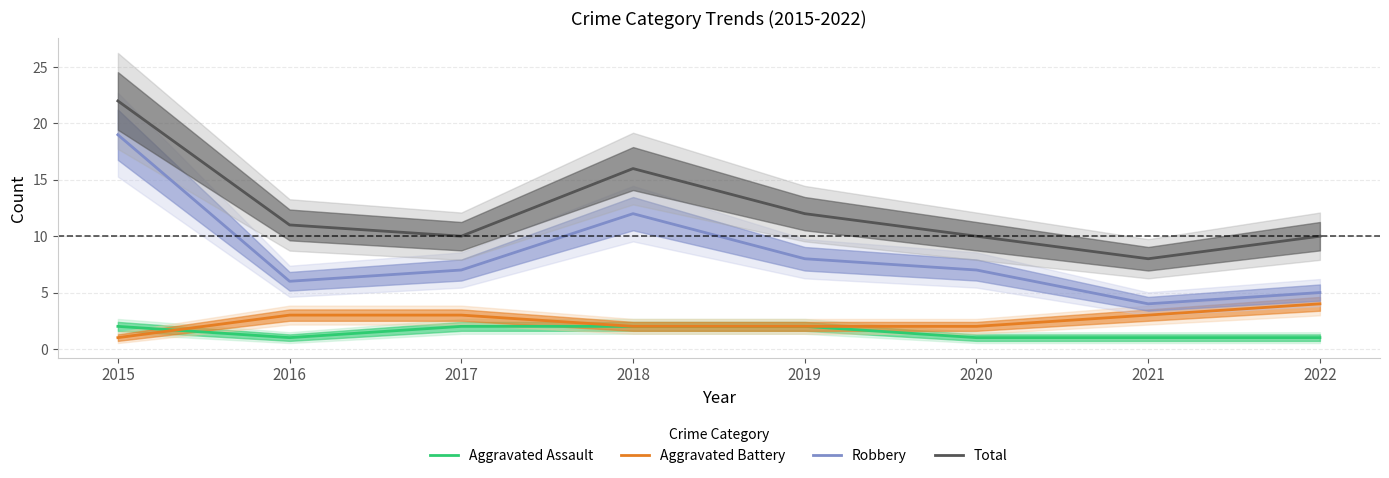

How many interior local valleys does the Robbery series have?

2